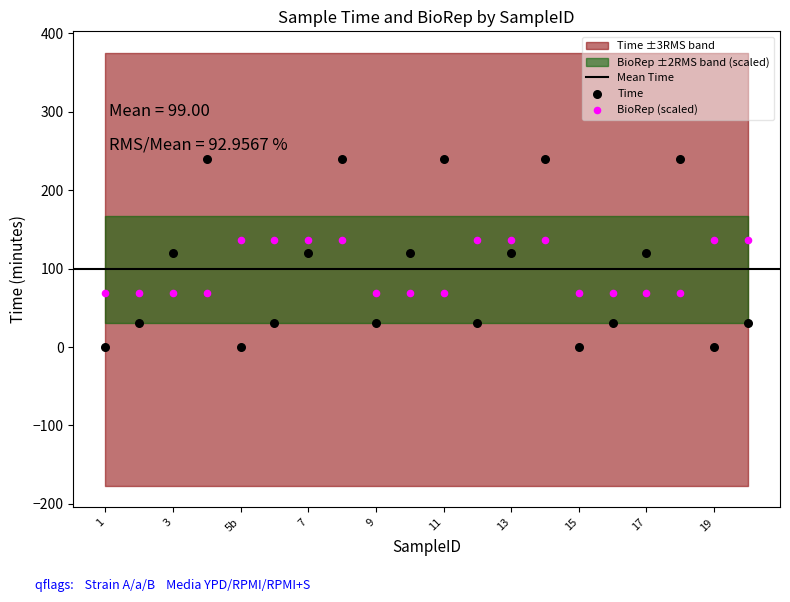

Across all data points, what is the range of Y values (max minus min)?

240.0